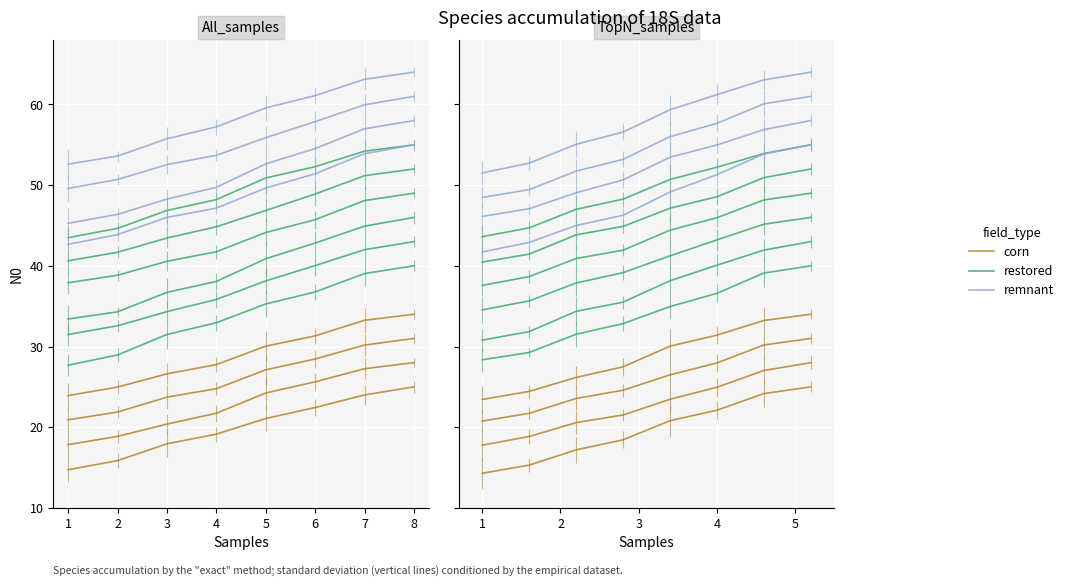

Reading left to right, extract all data points from this chart.

corn: 14.3	15.3	17.2	18.4	20.8	22.1	24.2	25.0
restored: 28.4	29.3	31.5	32.8	34.9	36.6	39.1	40.0
remnant: 41.7	42.9	45.0	46.3	49.1	51.3	53.9	55.0